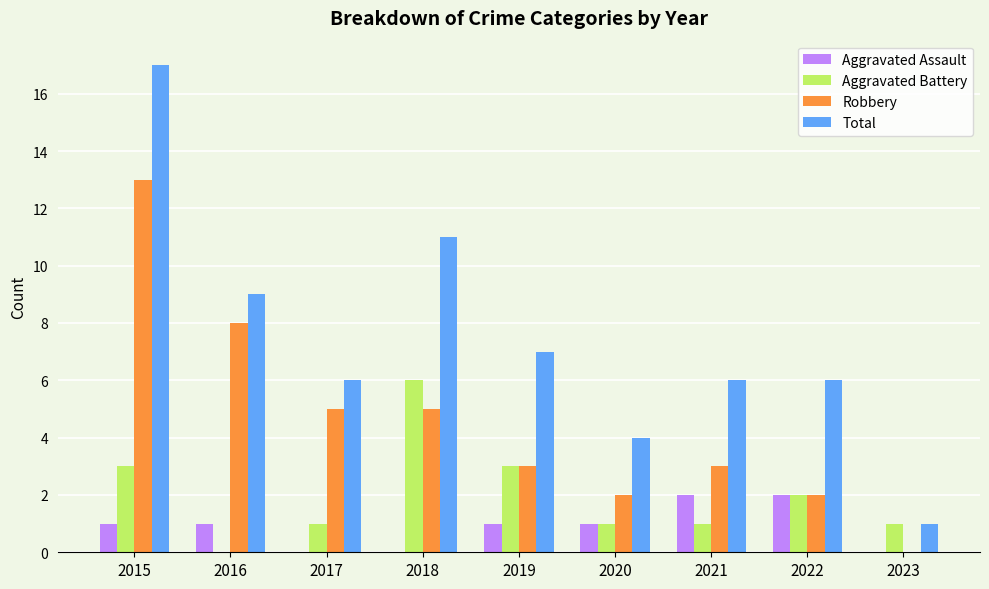

Is the value of Aggravated Battery at 2020 greater than the value of Aggravated Assault at 2017?

Yes